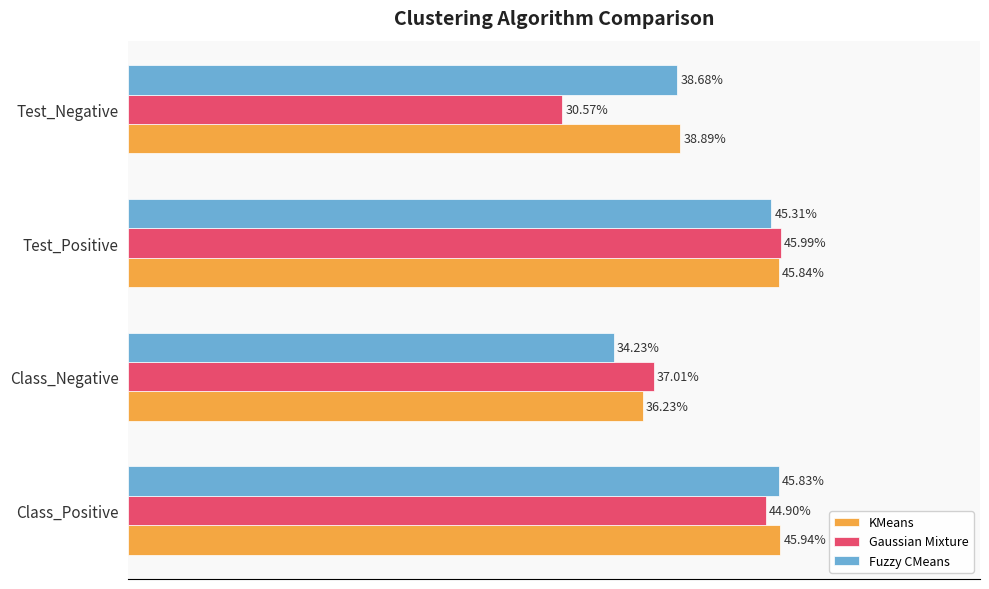

What are all the series names shown in the legend?

KMeans, Gaussian Mixture, Fuzzy CMeans